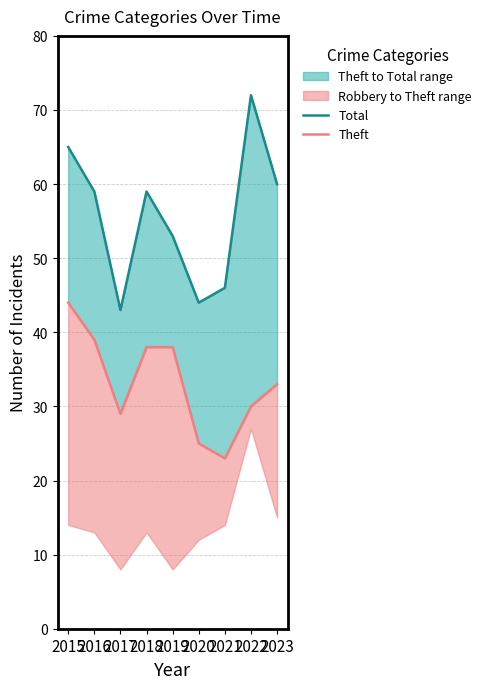

How many categories are shown in the chart?

9